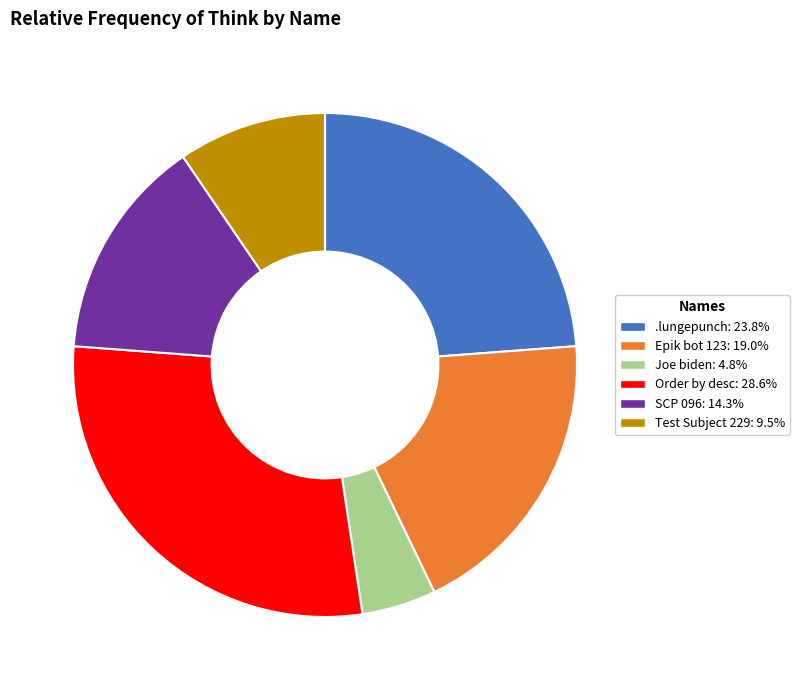

Does Joe biden account for over 50% of the chart?

No